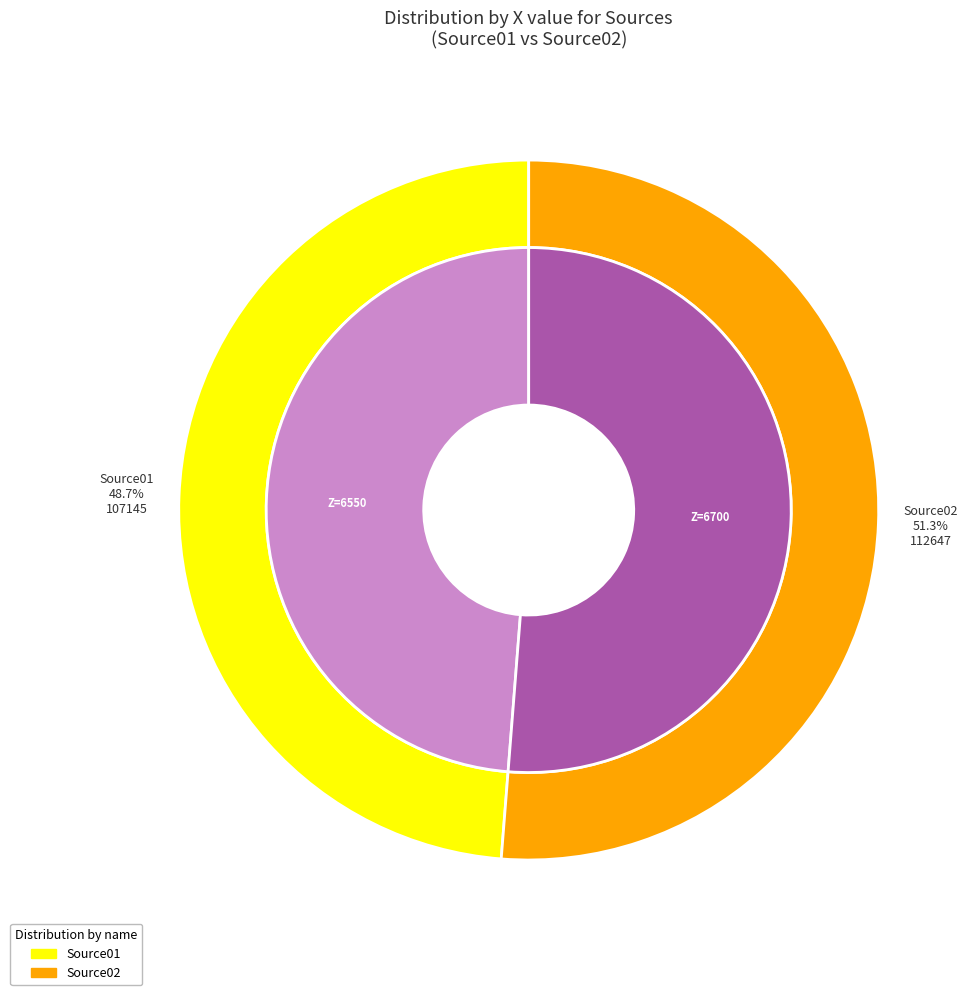

Which has a higher value, 6550 or 6700?

6700